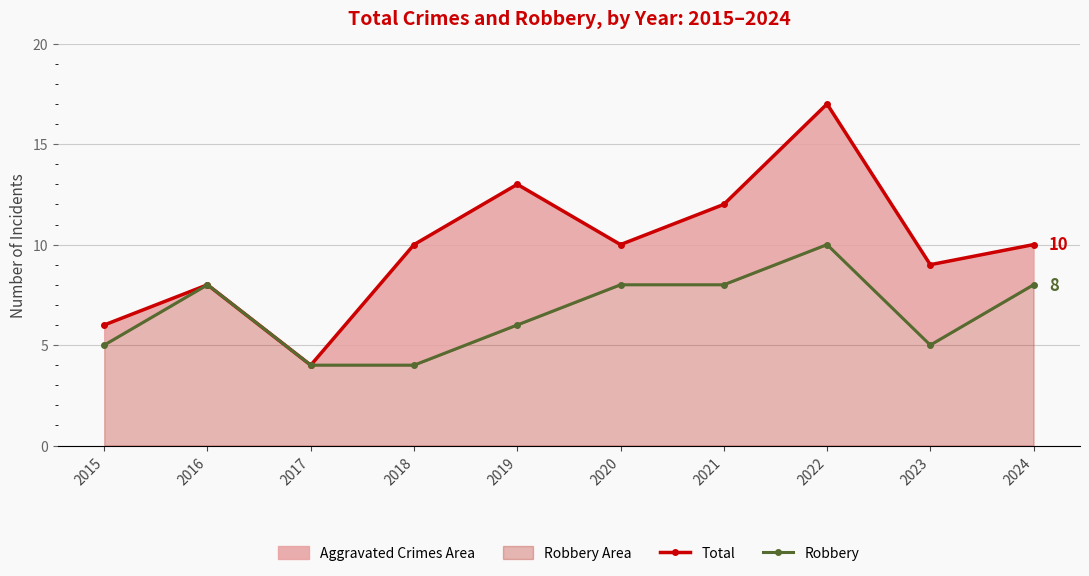

What is the difference between the highest and lowest values at 2020?

2